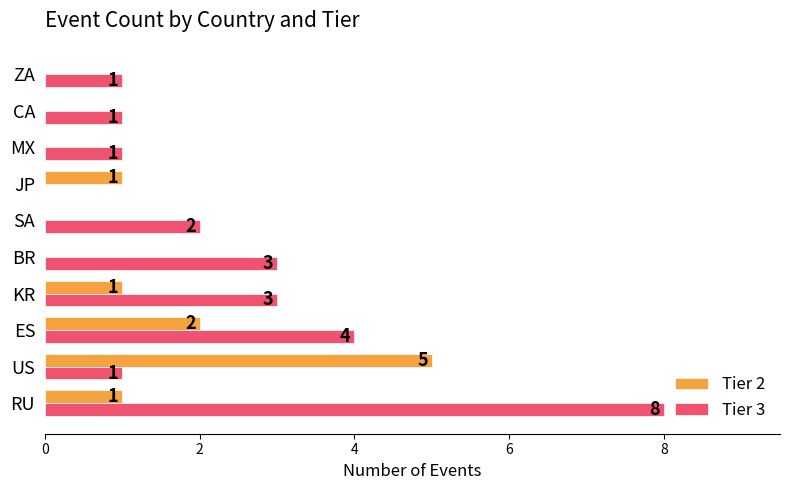

The value of Tier 2 at RU is 2. True or false?

False